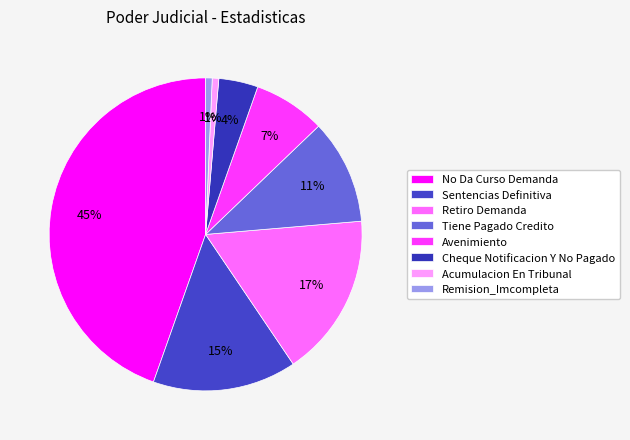

True or false: Remision_Imcompleta accounts for 1% of the total.

True